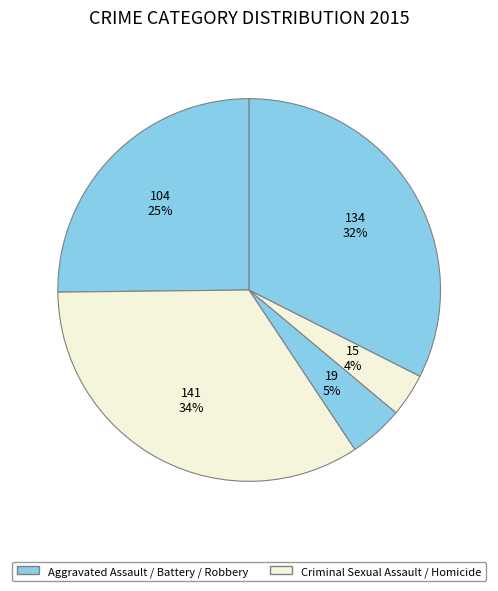

Count the number of slices in the pie.

5